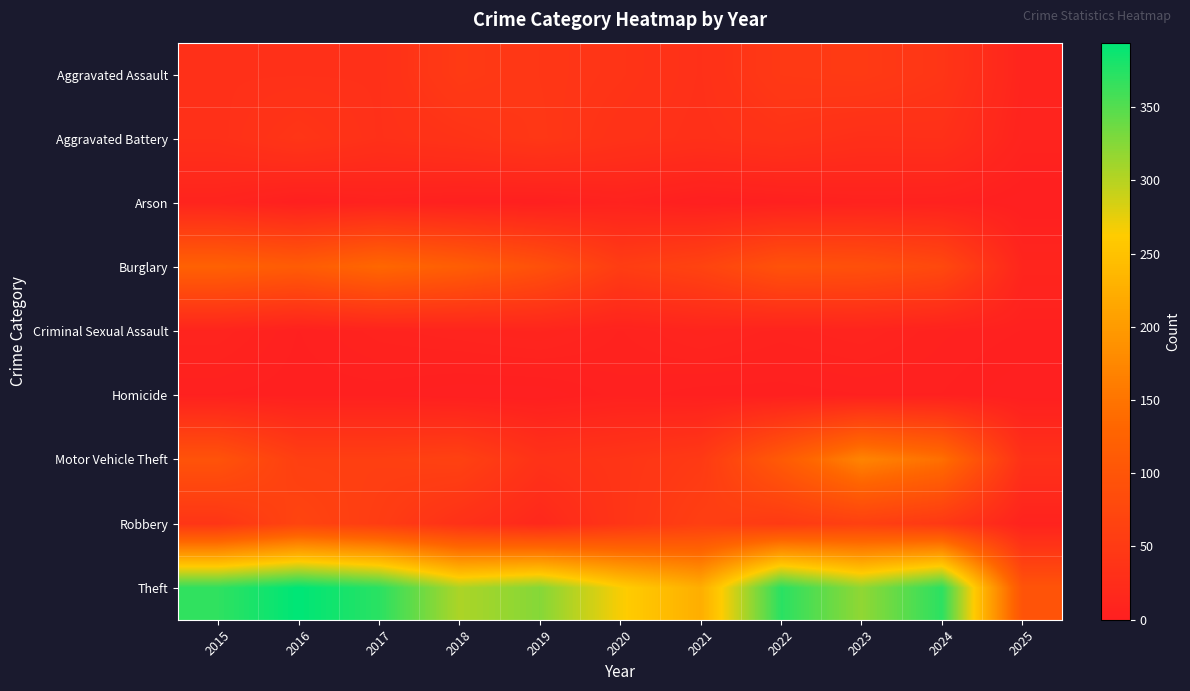

Reading left to right, list all the values displayed in this chart.

Aggravated Assault: 2015=32	2016=32	2017=32	2018=50	2019=43	2020=39	2021=32	2022=48	2023=50	2024=41	2025=10
Aggravated Battery: 2015=31	2016=41	2017=32	2018=37	2019=44	2020=35	2021=31	2022=36	2023=30	2024=31	2025=8
Arson: 2015=9	2016=1	2017=5	2018=2	2019=1	2020=6	2021=0	2022=2	2023=5	2024=4	2025=0
Burglary: 2015=123	2016=113	2017=133	2018=117	2019=92	2020=55	2021=67	2022=95	2023=91	2024=77	2025=12
Criminal Sexual Assault: 2015=9	2016=3	2017=7	2018=9	2019=11	2020=6	2021=10	2022=7	2023=9	2024=5	2025=3
Homicide: 2015=3	2016=2	2017=2	2018=0	2019=0	2020=4	2021=2	2022=2	2023=3	2024=3	2025=0
Motor Vehicle Theft: 2015=96	2016=59	2017=59	2018=63	2019=35	2020=40	2021=49	2022=110	2023=171	2024=144	2025=33
Robbery: 2015=41	2016=69	2017=55	2018=33	2019=17	2020=40	2021=59	2022=50	2023=61	2024=47	2025=7
Theft: 2015=369	2016=394	2017=372	2018=305	2019=325	2020=266	2021=224	2022=372	2023=319	2024=371	2025=98